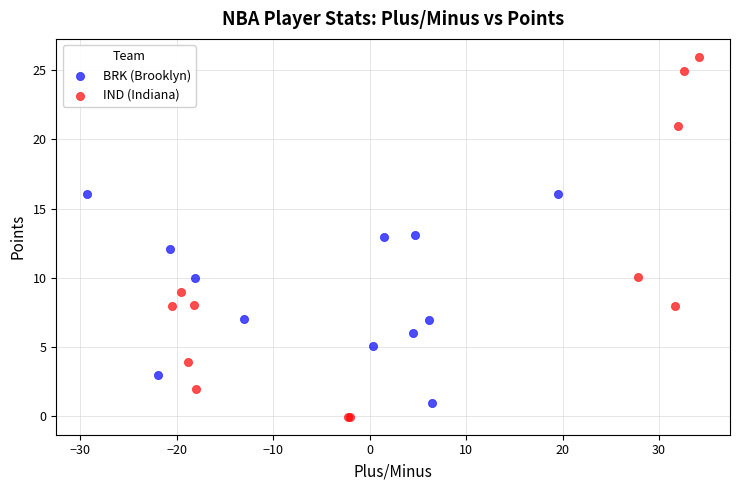

Which series has the widest spread of Y values?

IND (Indiana)